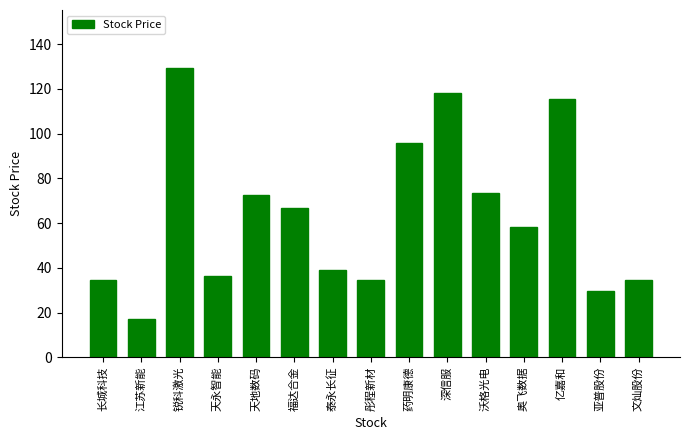

The chart shows a value of 34.5 at 文灿股份. True or false?

True